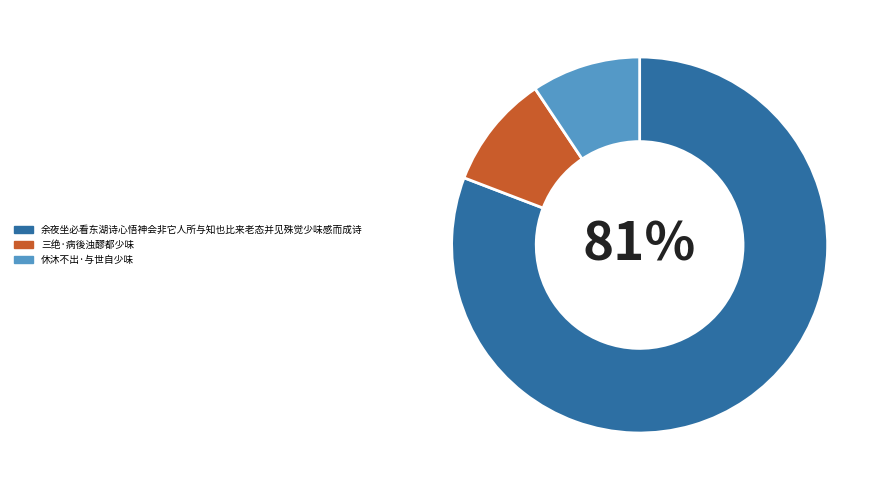

Is there any slice that represents more than half of the pie?

Yes